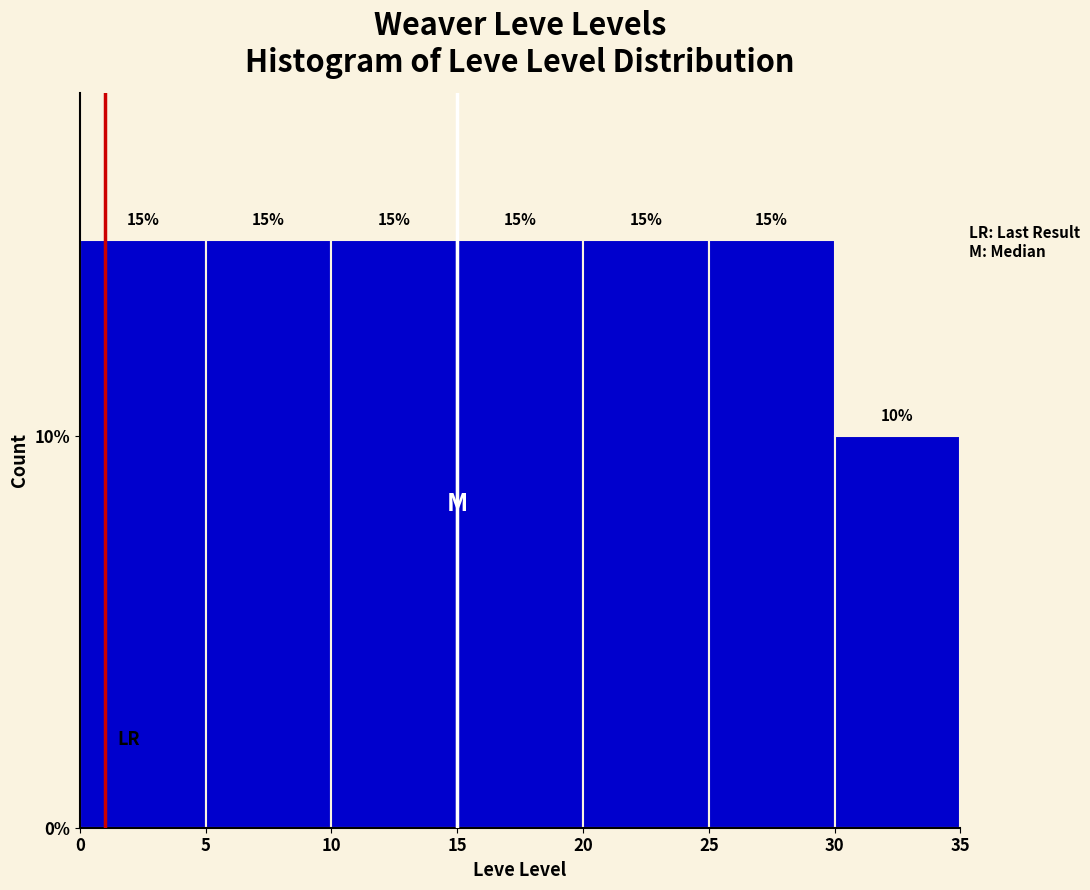

Reading left to right, transcribe this chart: for each bar, give the range it covers on the x-axis and its height.

0 to 5: 15
5 to 10: 15
10 to 15: 15
15 to 20: 15
20 to 25: 15
25 to 30: 15
30 to 35: 10